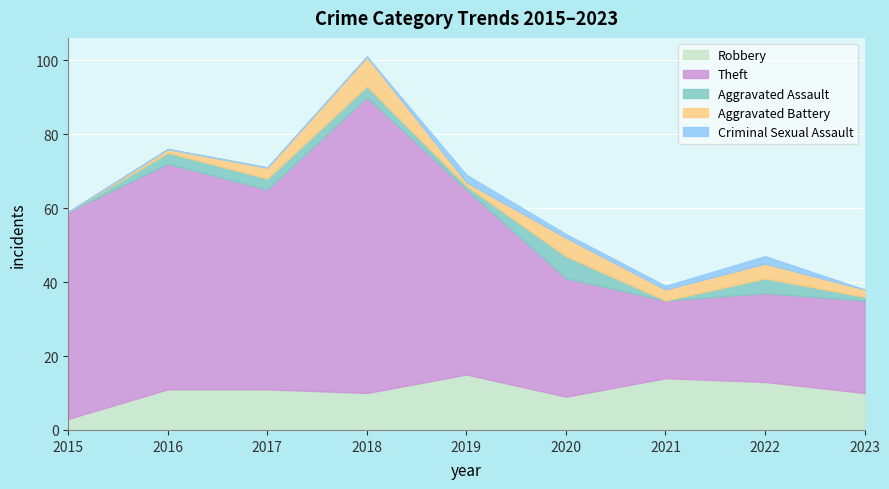

At which category does Robbery reach its first local peak?

2019